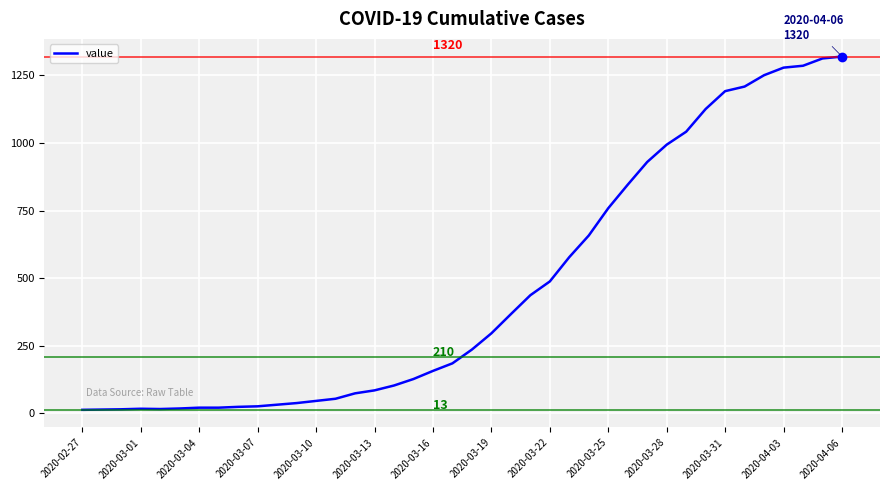

What is the difference between the maximum and minimum values?

1307